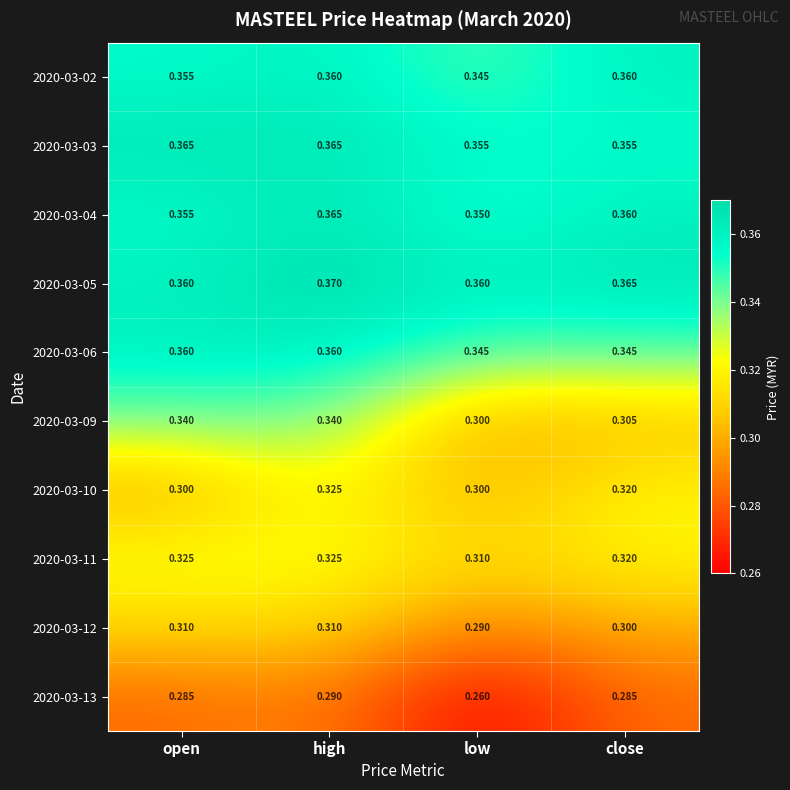

Is the value of 2020-03-05 at open greater than the value of 2020-03-11 at low?

Yes